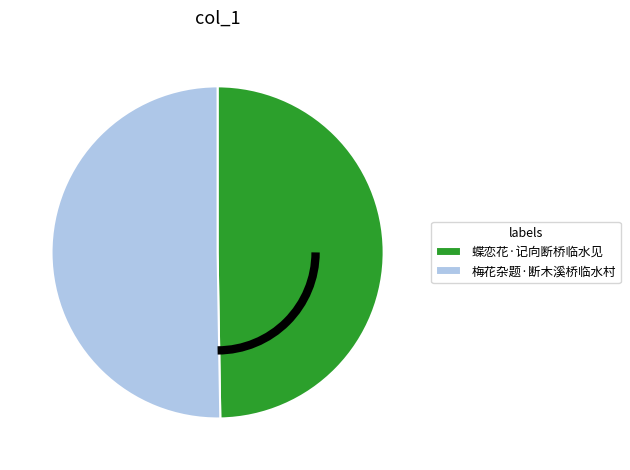

True or false: 梅花杂题·断木溪桥临水村 accounts for 45% of the total.

False